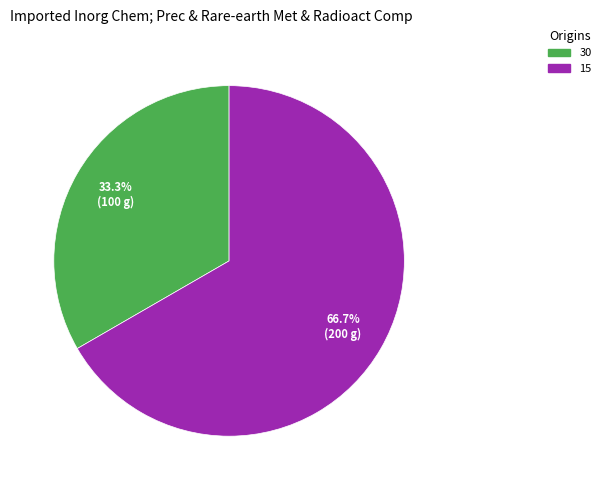

To the nearest percent, what is the combined percentage of 15 and 30?

100%